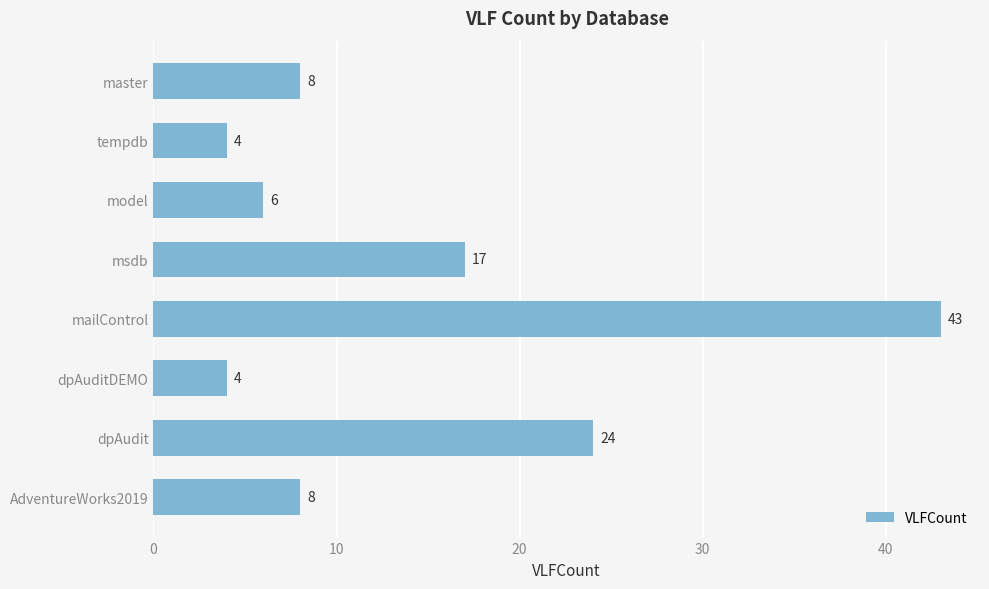

At which label is the value closest to 23?

dpAudit